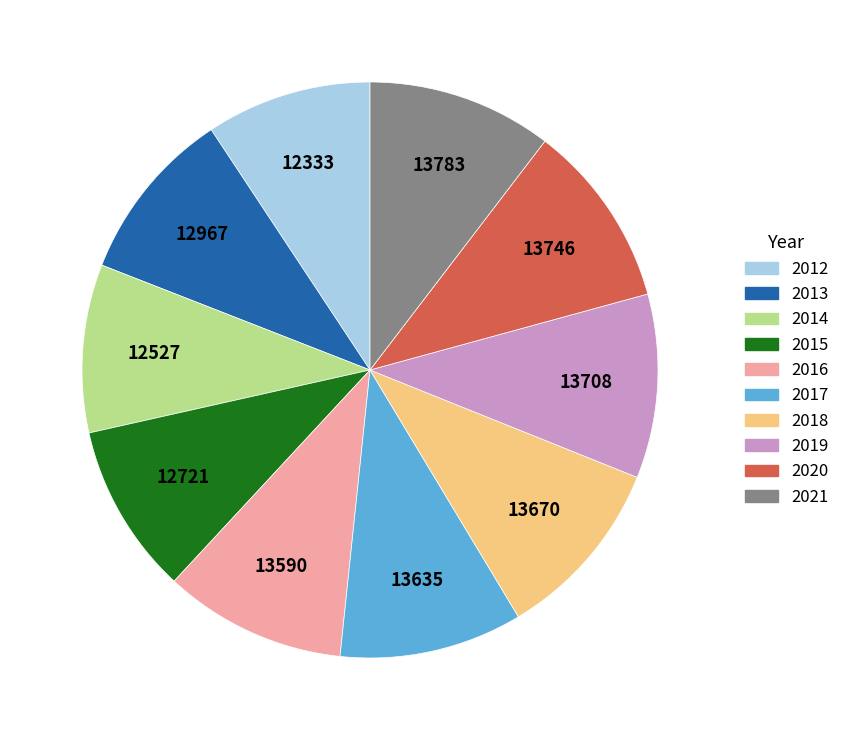

What is the ratio of the value at 2015 to the value at 2012?

1.0